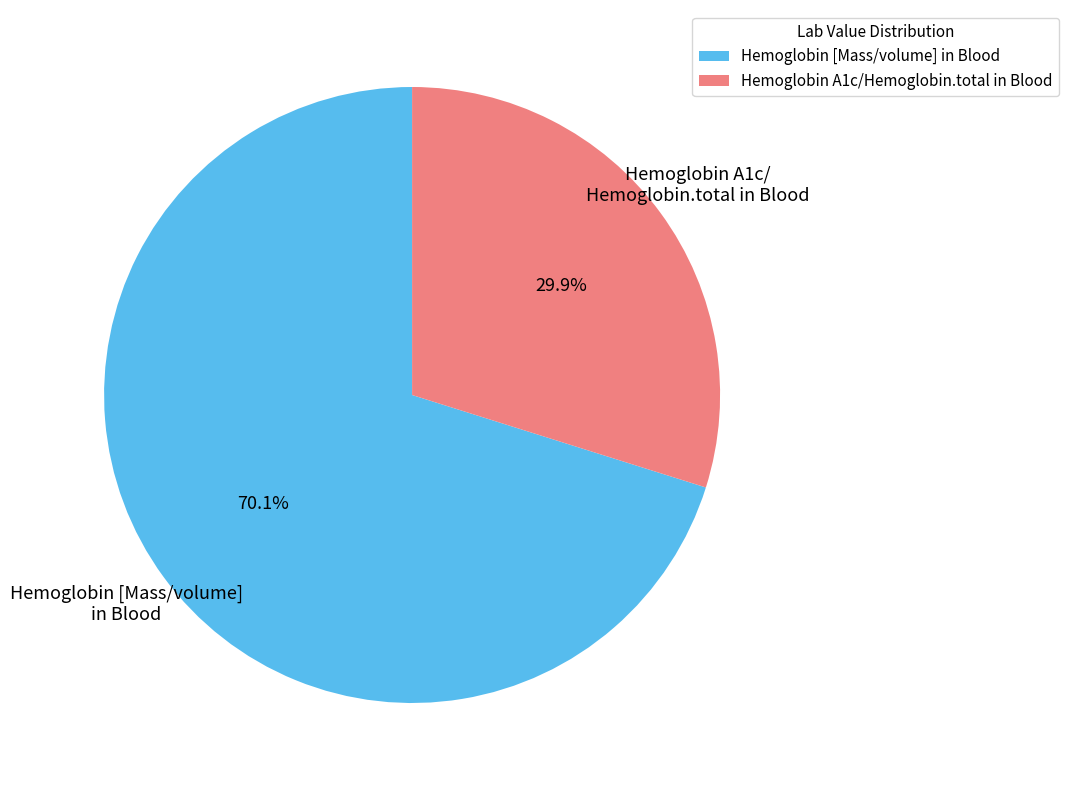

Rank the categories by value from highest to lowest.

Hemoglobin [Mass/volume] in Blood, Hemoglobin A1c/Hemoglobin.total in Blood